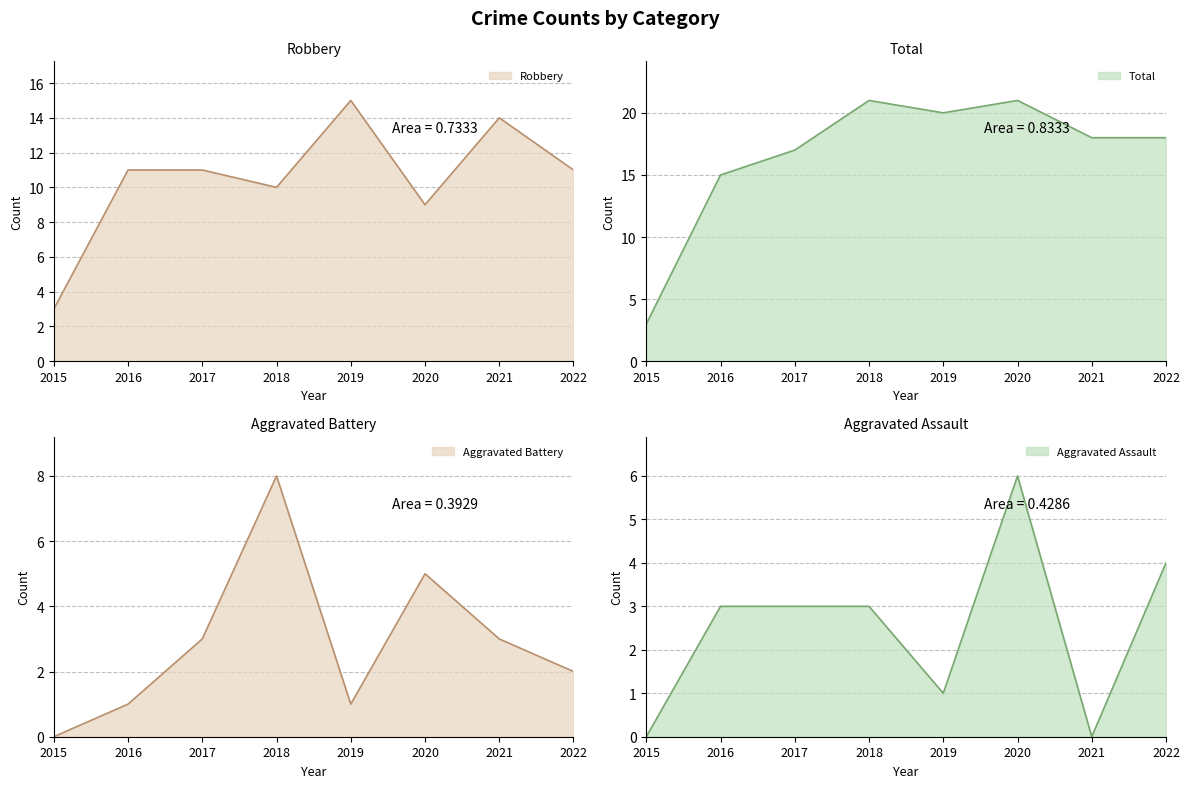

True or false: Aggravated Battery has more than 2 interior local peaks.

False